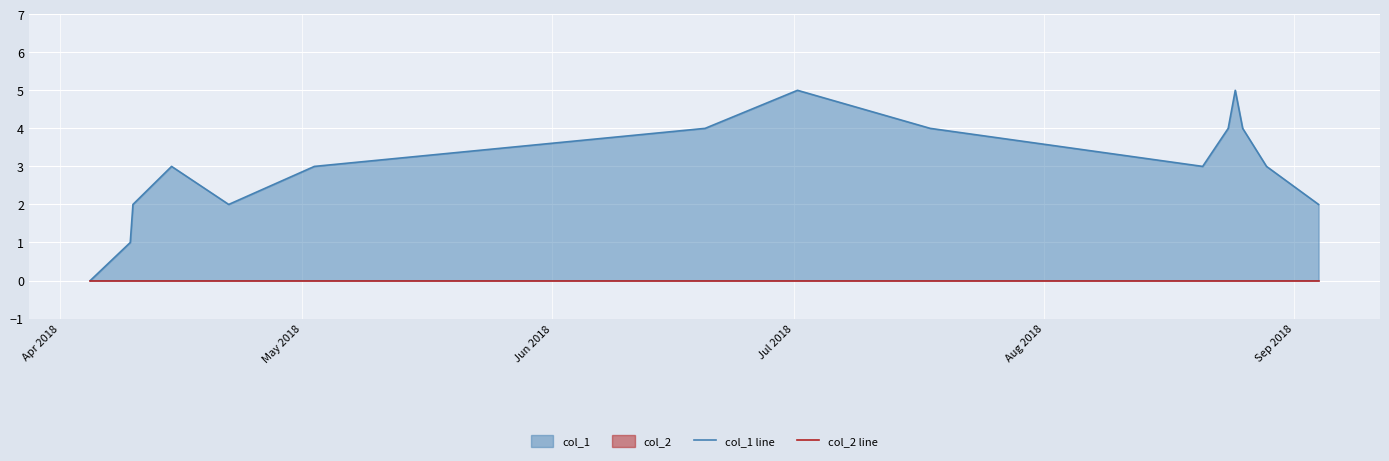

How many values in the col_1 line series are below 3?

5